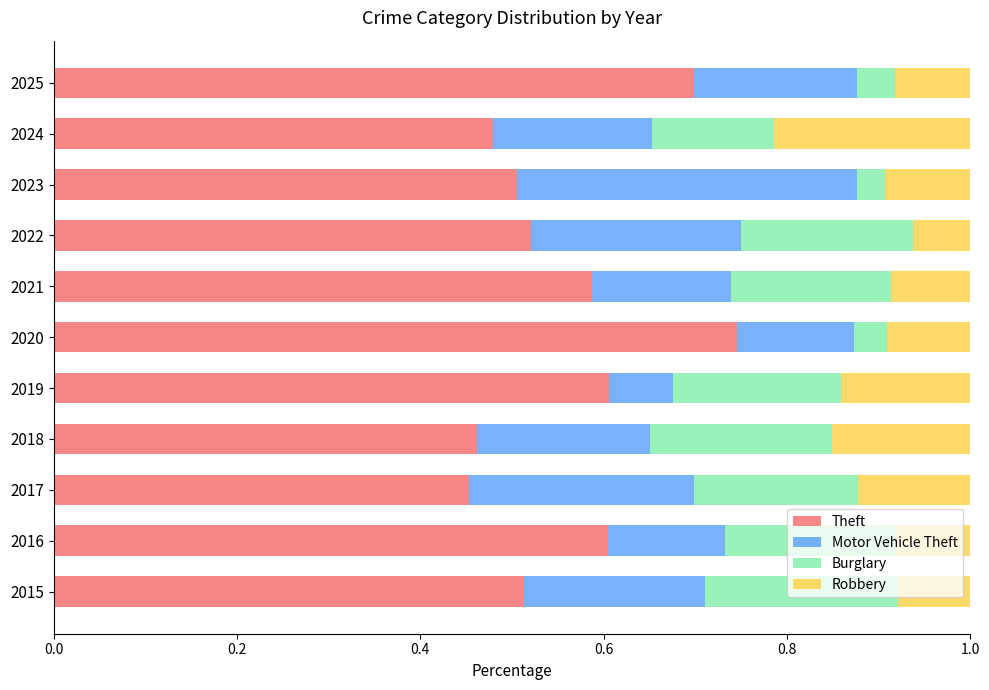

Is it true that Theft equals 0.8 at 2016?

False